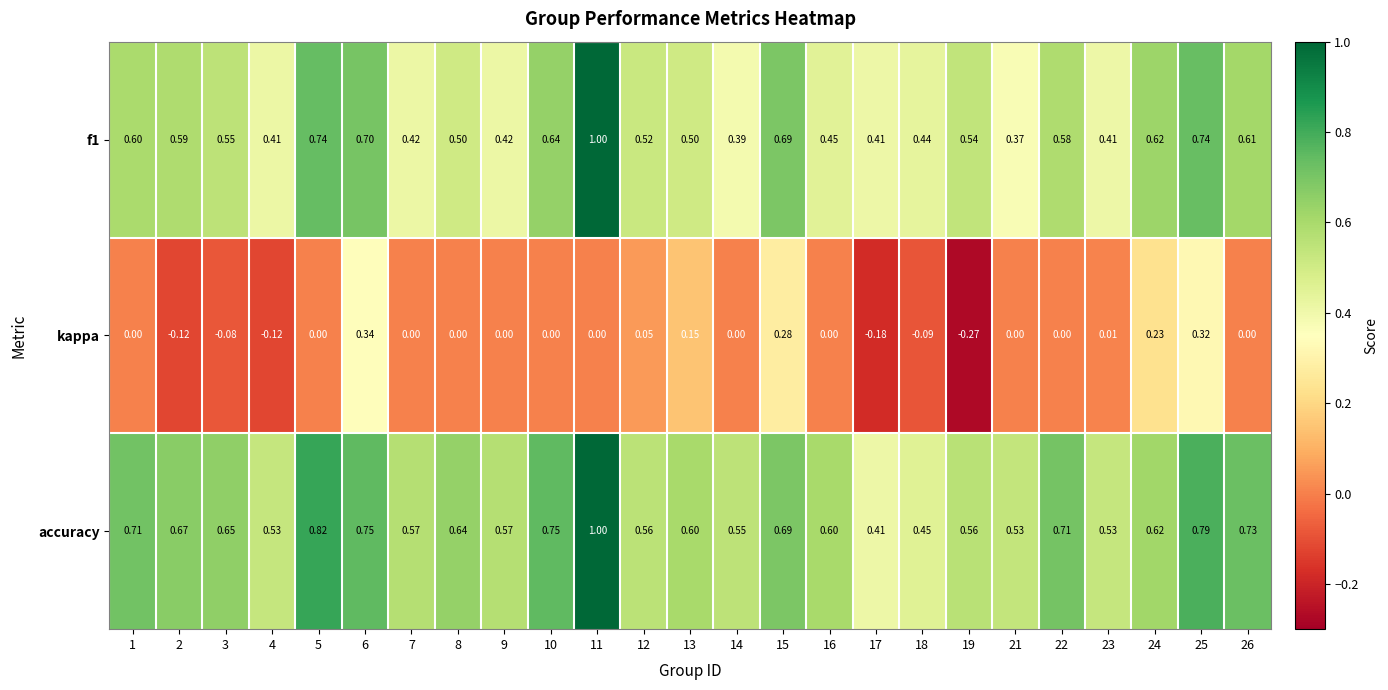

Is the value of kappa at 2 greater than the value of f1 at 3?

No